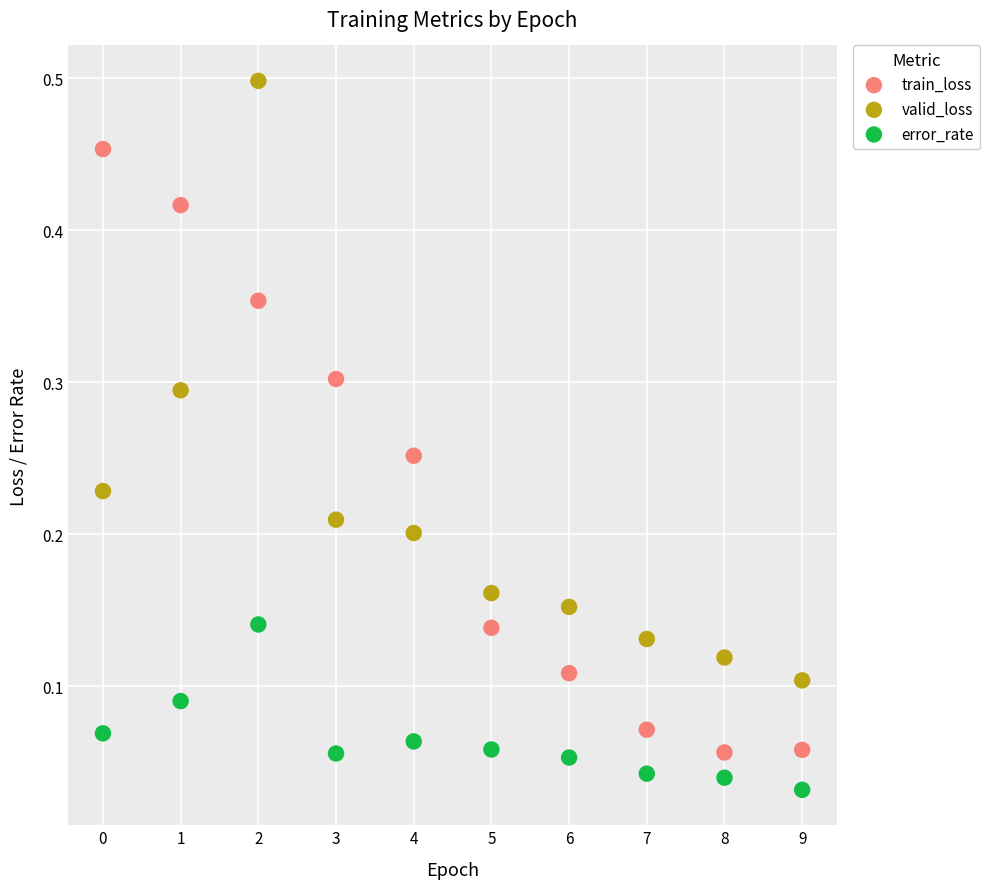

Which series reaches the minimum Y coordinate?

error_rate